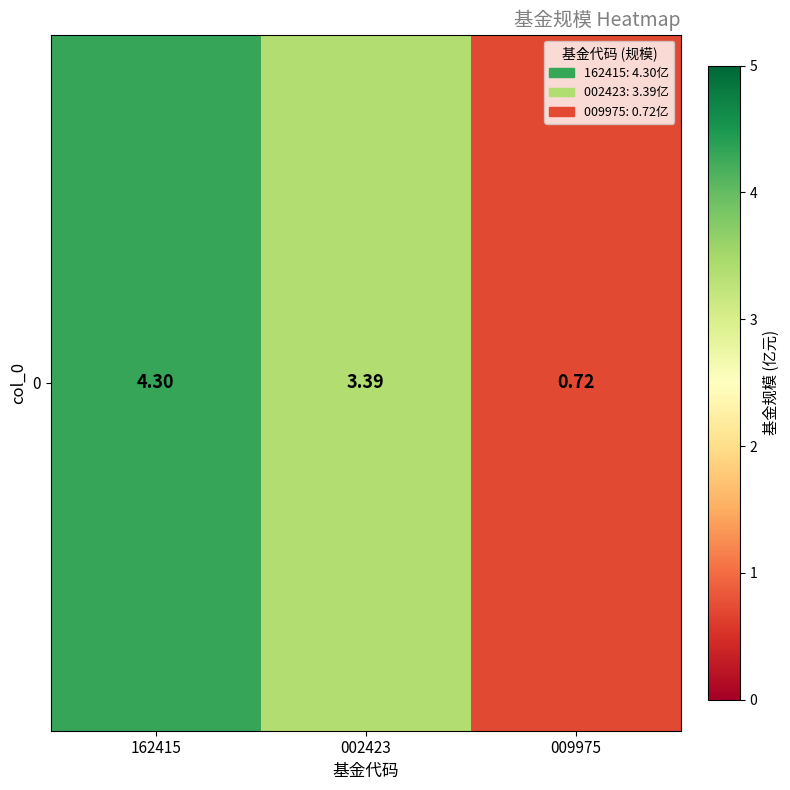

Rank the categories by value from highest to lowest.

162415, 002423, 009975